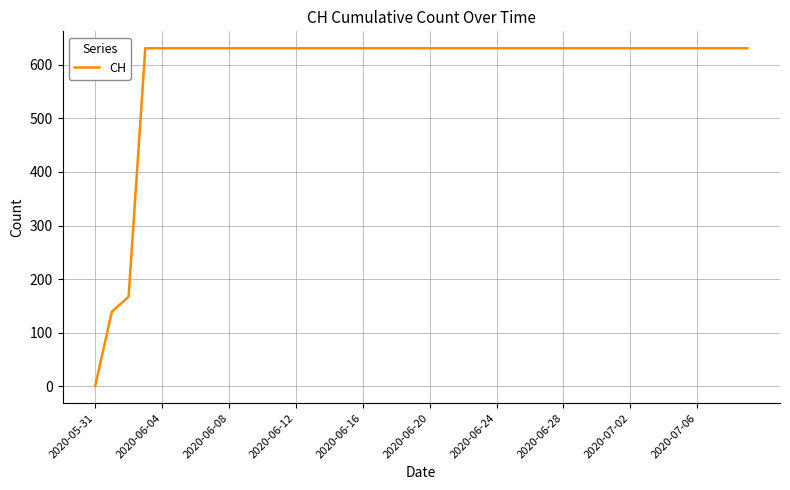

What is the greatest value displayed?

631